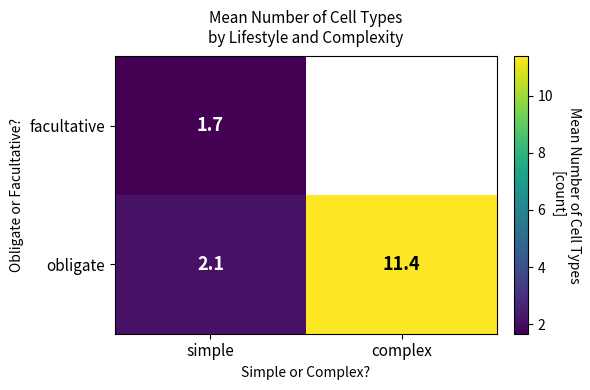

Is it true that facultative equals 2.3 at simple?

False